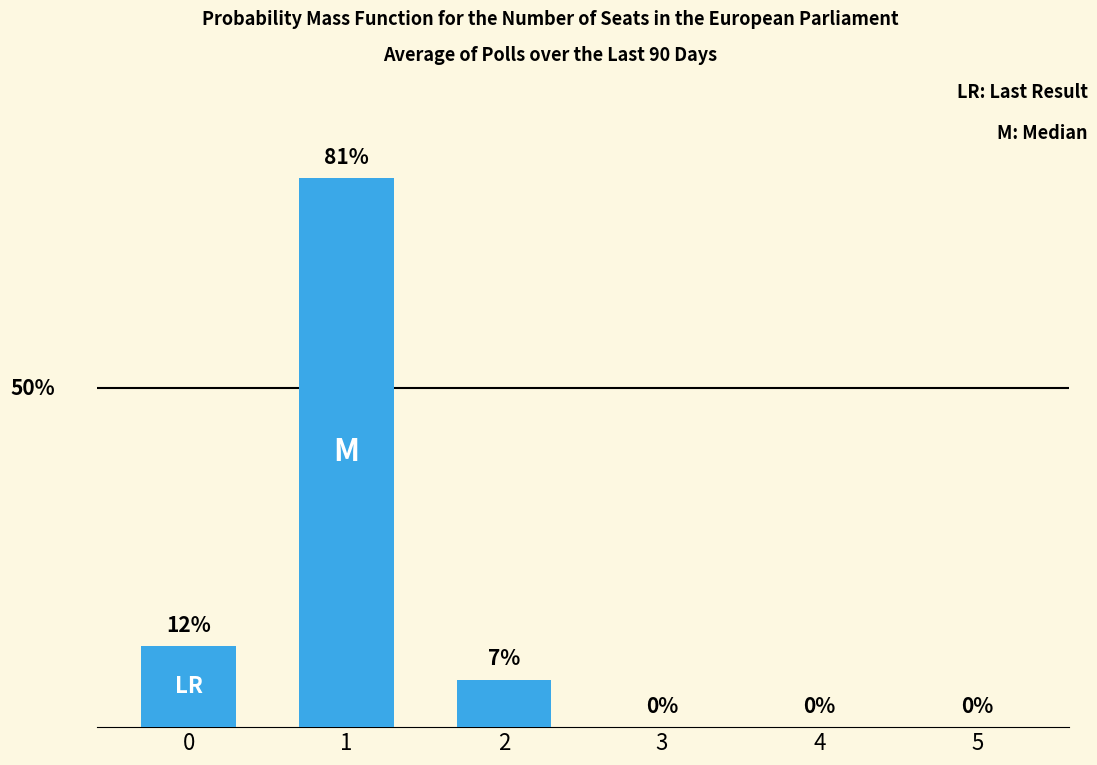

What is the approximate value at 1, to the nearest 5?

80